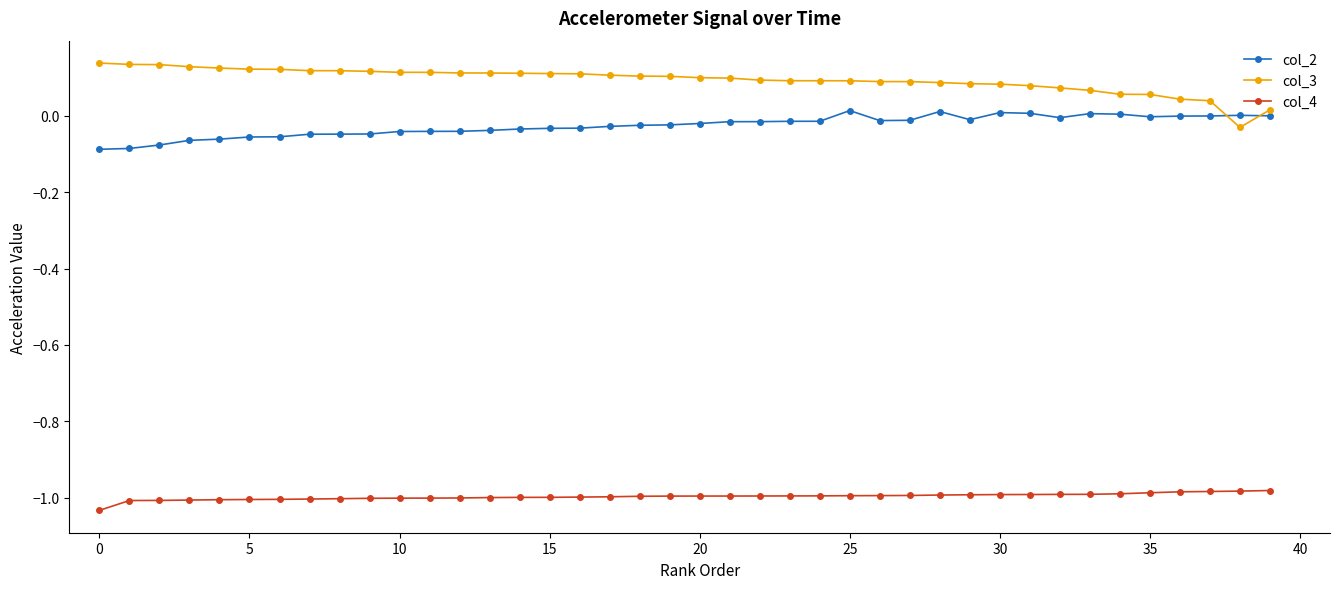

True or false: col_4 and col_3 cross at least once.

False